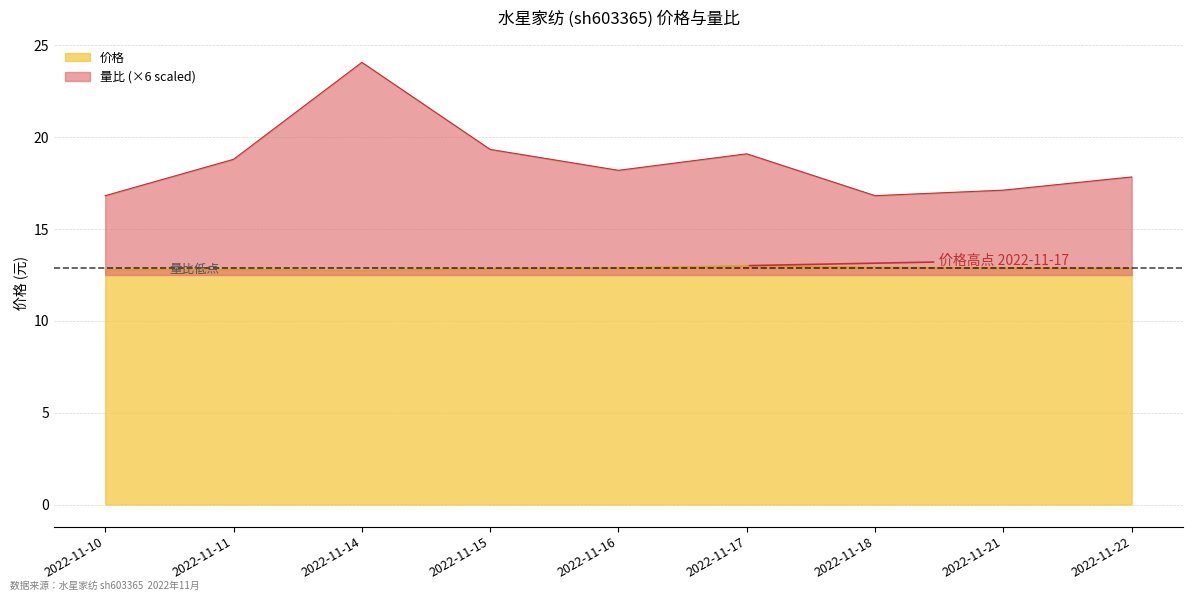

Which series has the largest total across all categories?

量比 (×6 scaled)